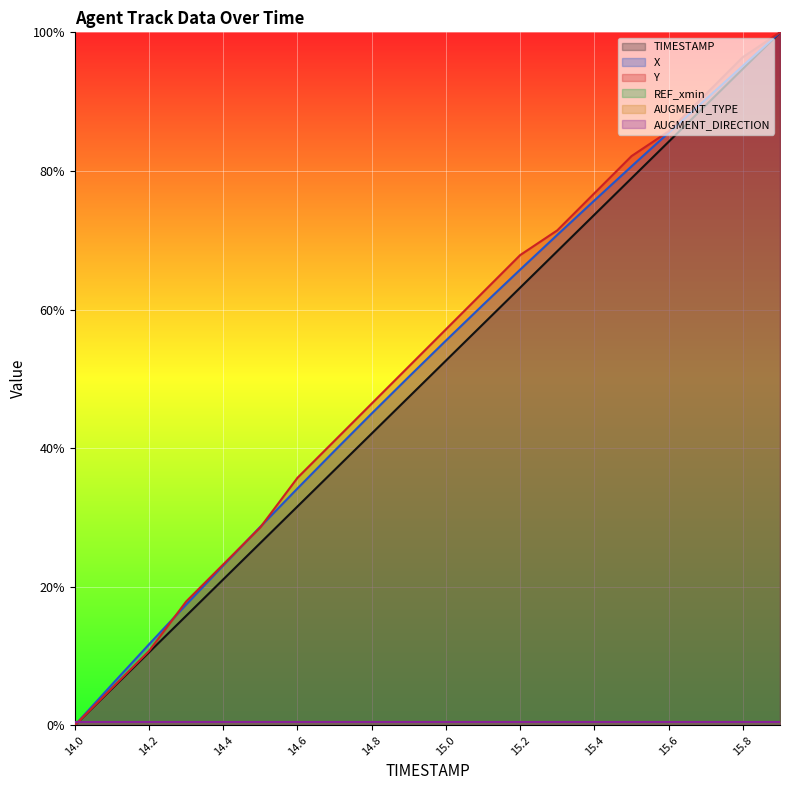

True or false: Y and TIMESTAMP cross at least once.

False